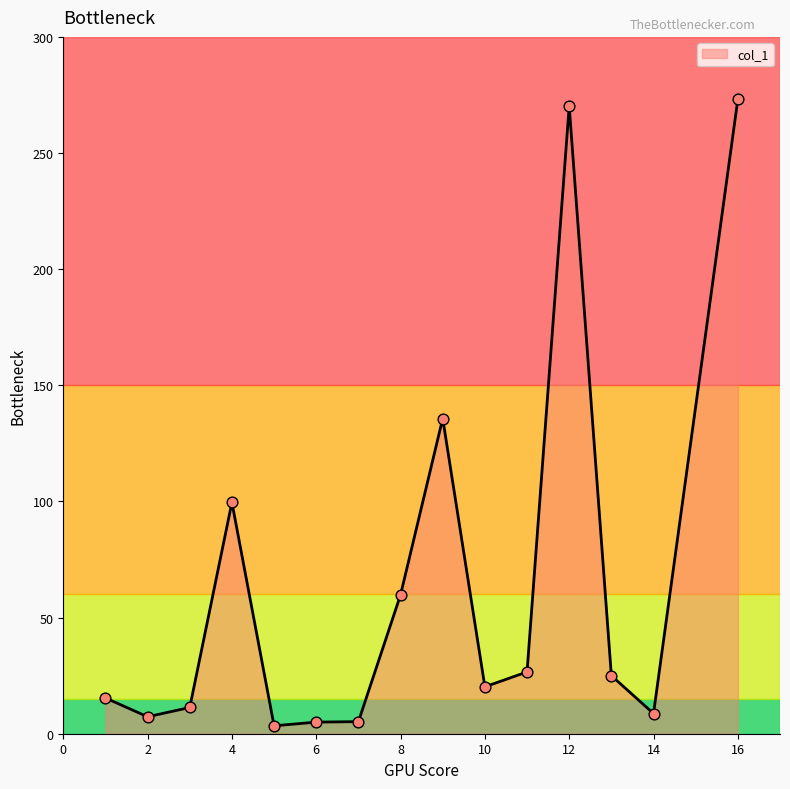

What is the greatest value displayed?

273.1